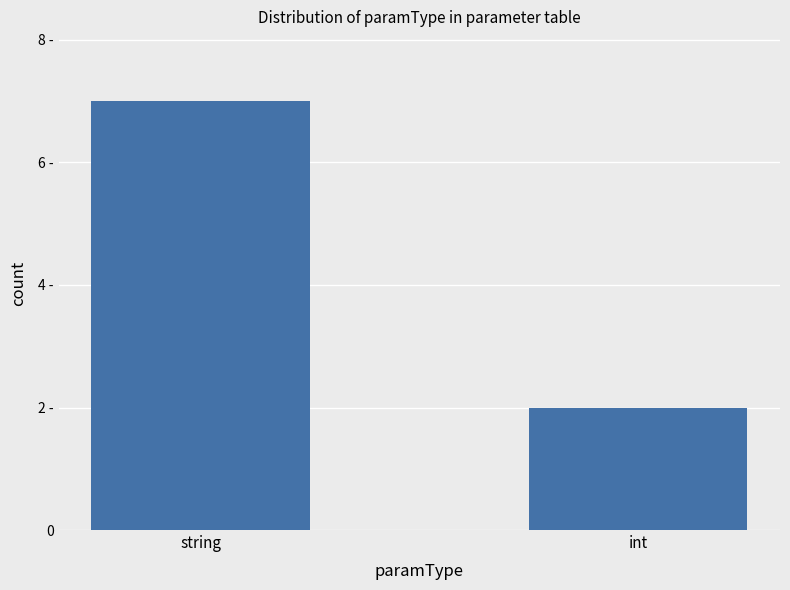

What is the label of the 2nd bar from the right?

string